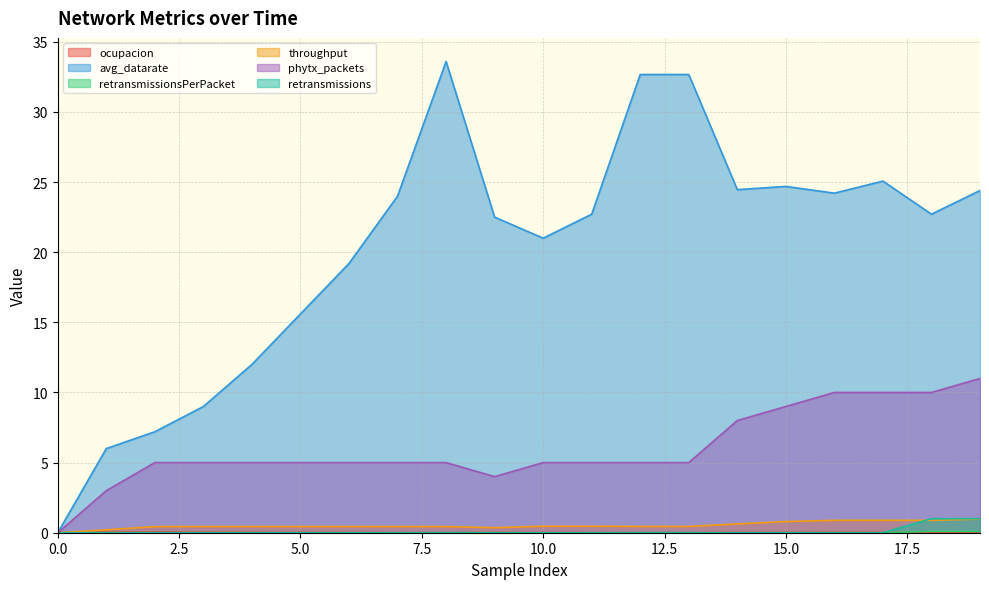

Where do retransmissions and throughput first cross each other?

17 and 18